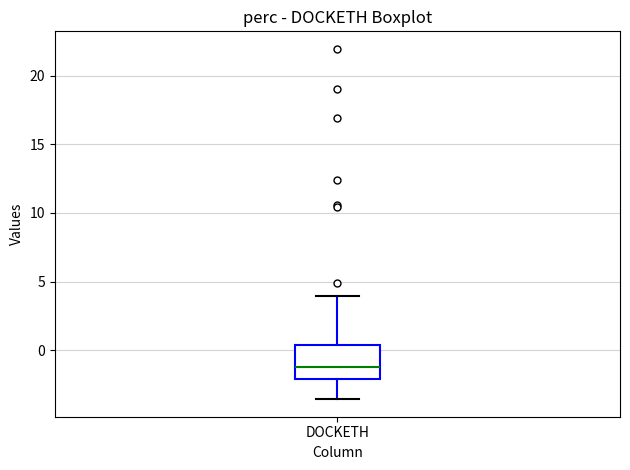

Where does the median line of the box for DOCKETH sit on the y-axis? The values are not printed on the chart, so give them approximately, as read against the axis.

-1.5